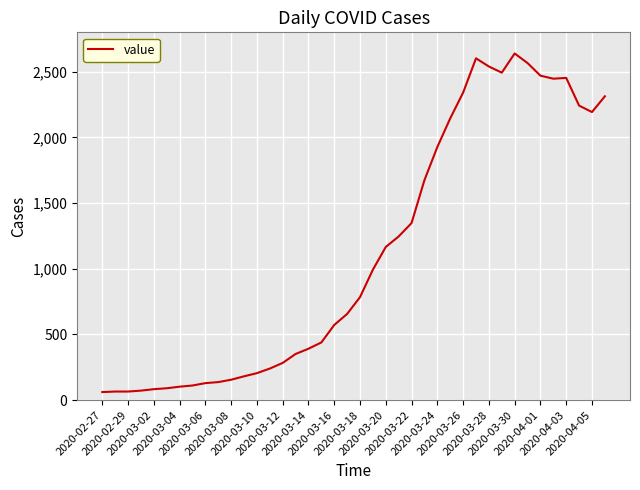

What is the minimum value shown in the chart?

61